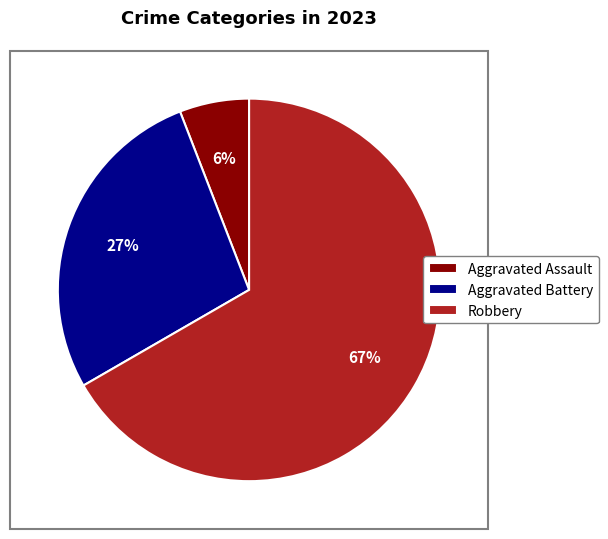

Is it true that Robbery is 67% of the pie?

True